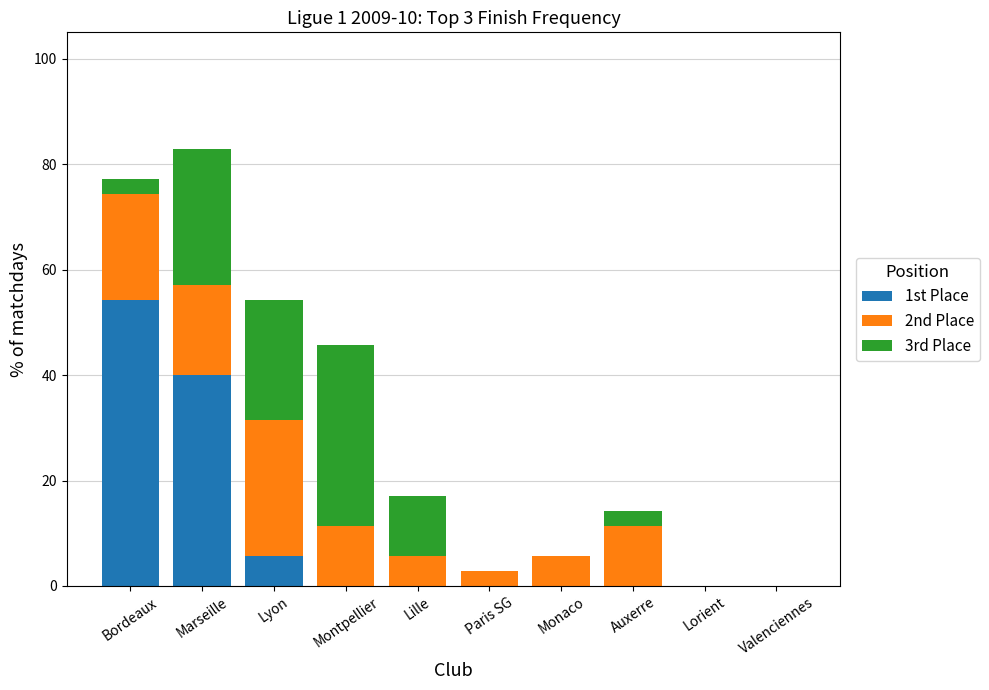

The value of 1st Place at Lorient is 0.0. True or false?

True